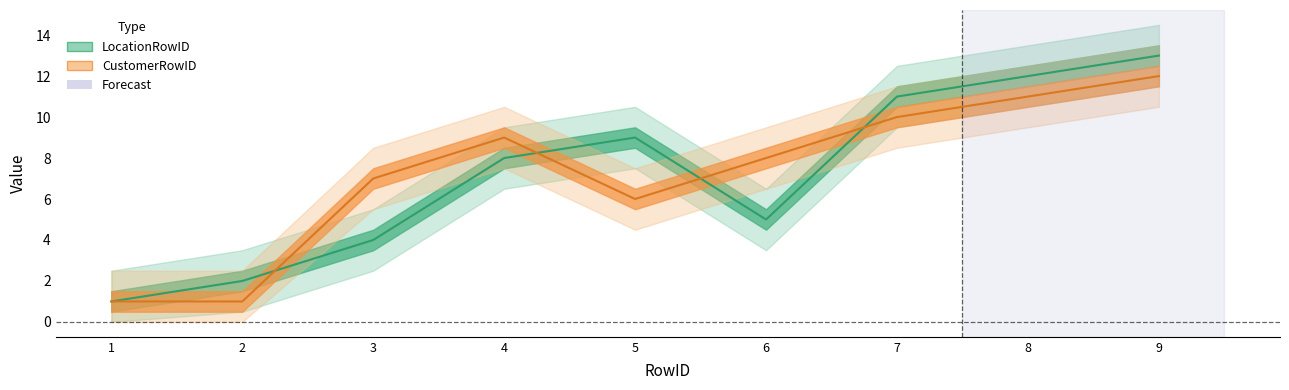

Which series has the largest range (max minus min)?

LocationRowID